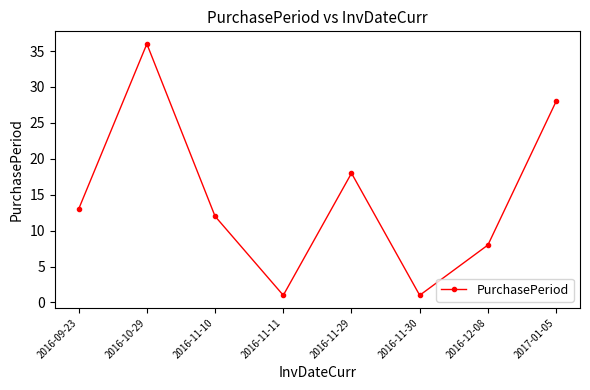

Read the value at 2017-01-05, to the nearest 10.

30